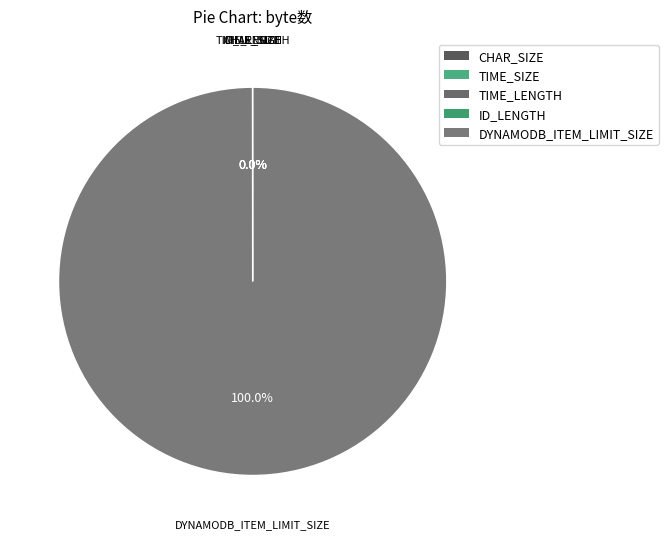

Is there a majority slice in this chart?

Yes